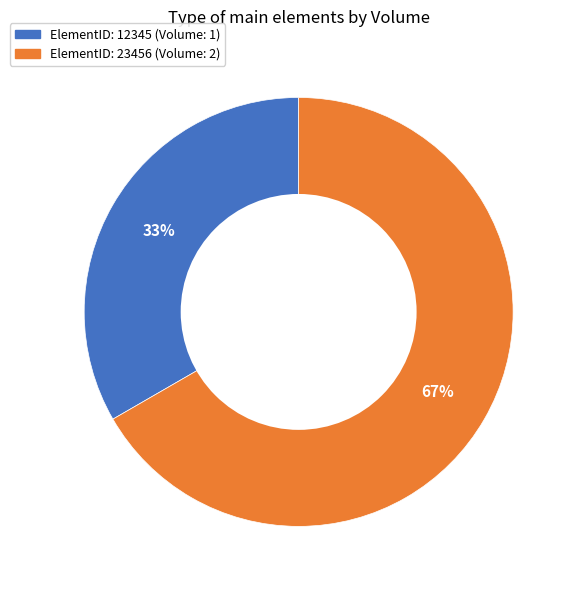

Does any single category account for the majority?

Yes